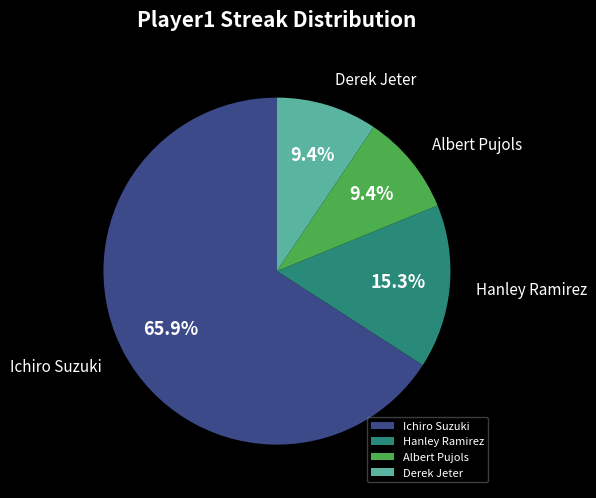

Is it true that Ichiro Suzuki is 66% of the pie?

True